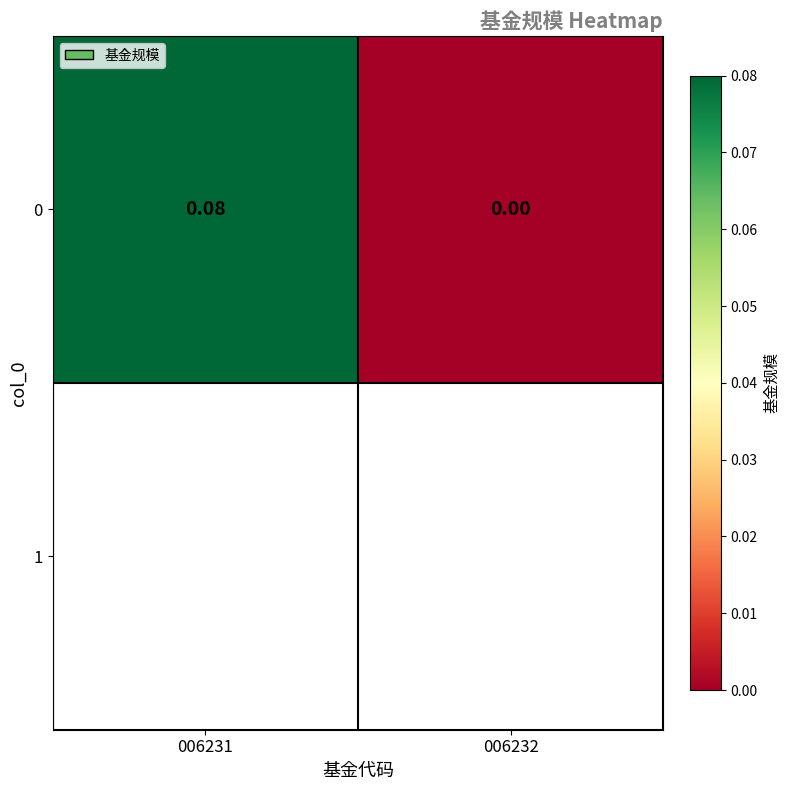

What is the sum of all values?

0.1